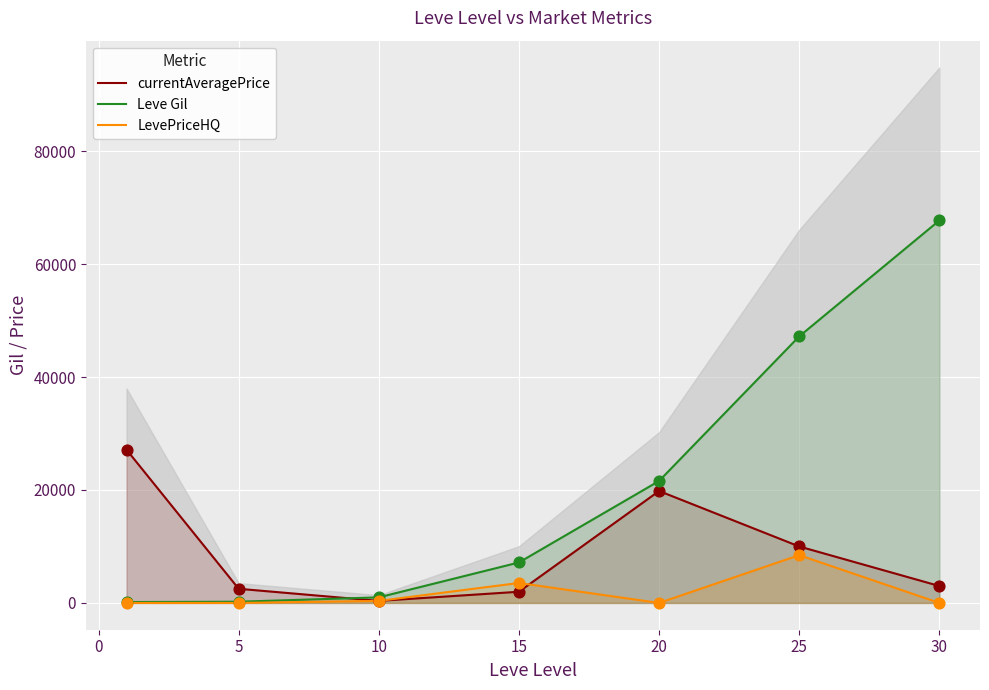

Is the value of LevePriceHQ at 25 greater than the value of currentAveragePrice at 15?

Yes